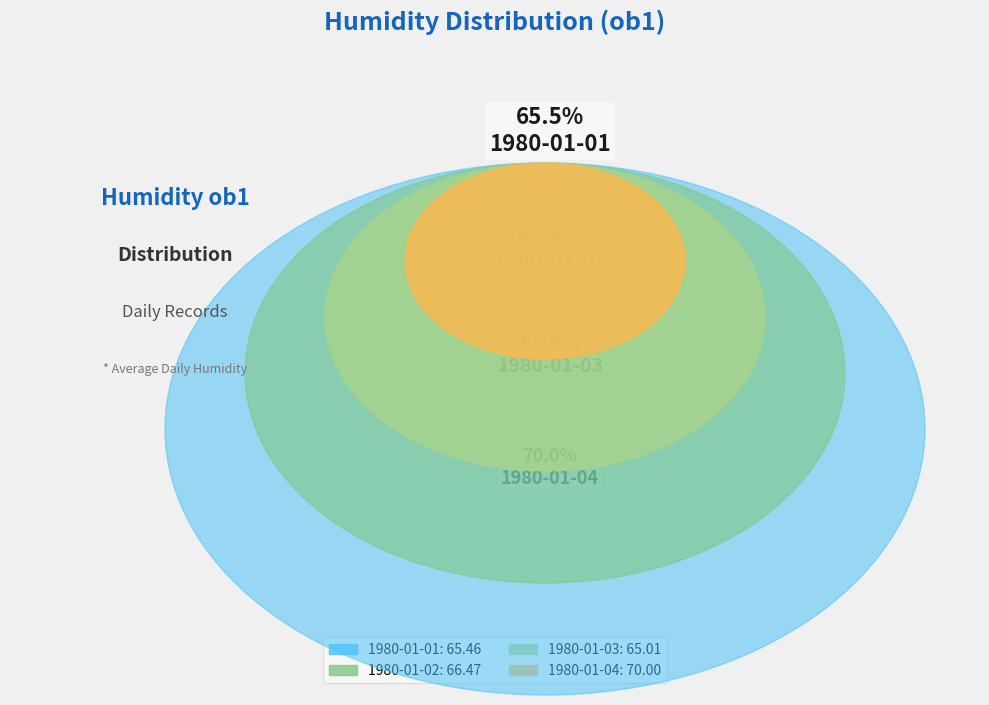

Approximately how many times larger is the value at 1980-01-03 compared to 1980-01-02?

1.0